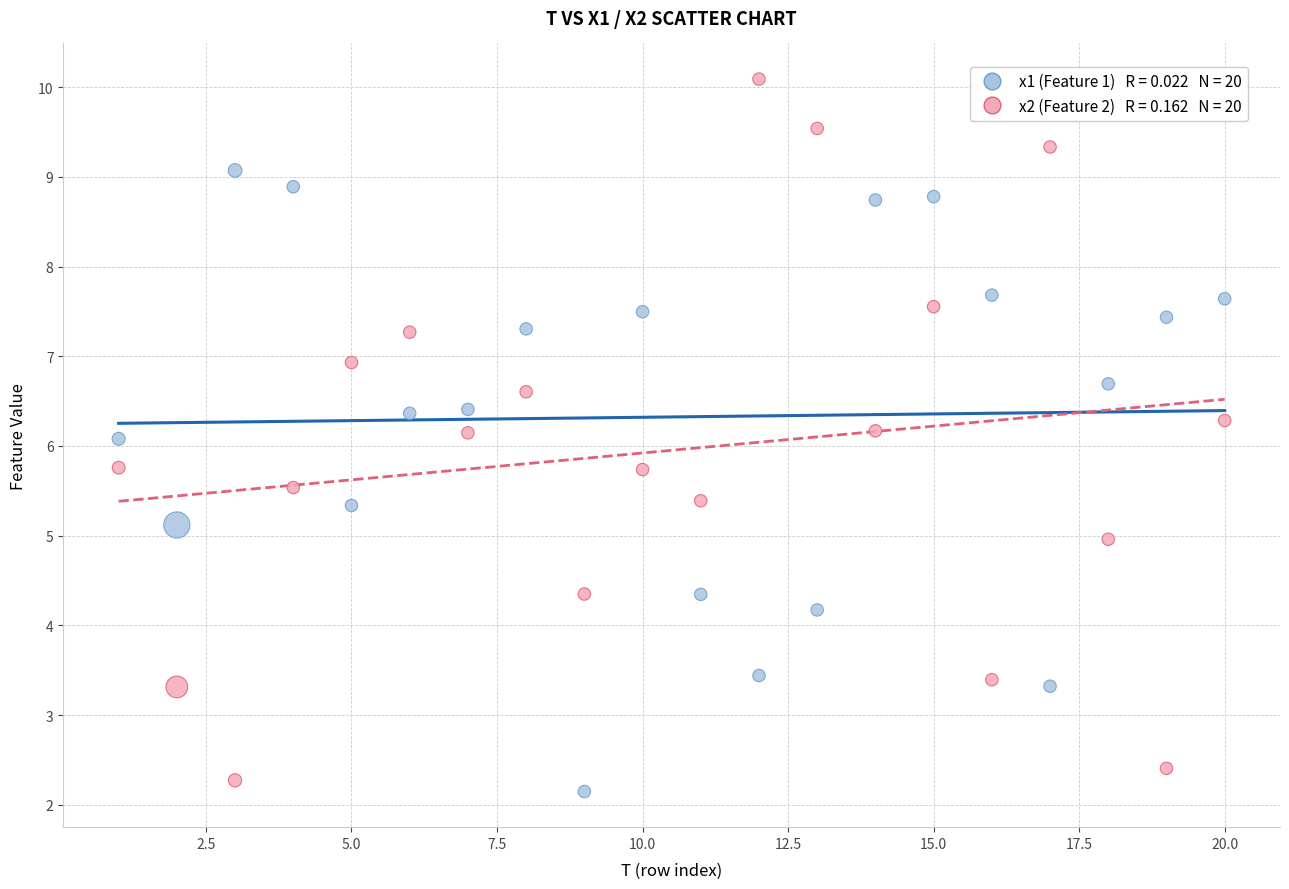

Across all data points, what is the range of X values (max minus min)?

19.0